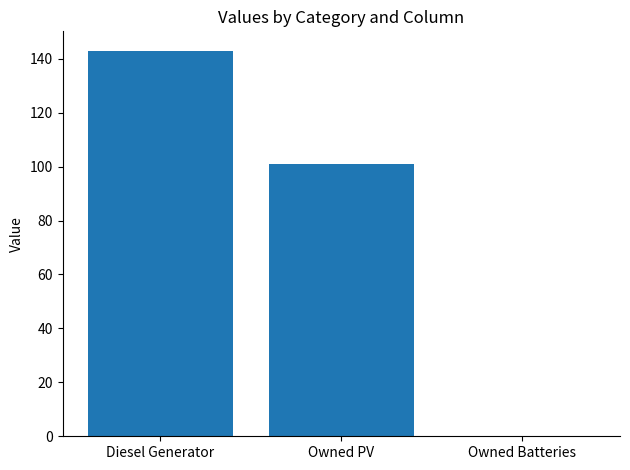

How many data points does each series have?

3